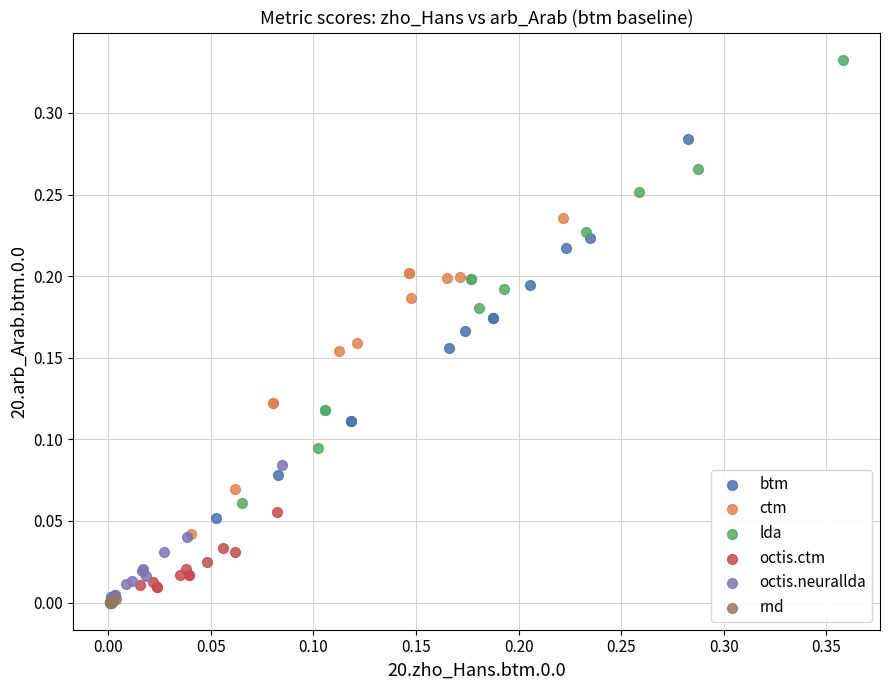

Which series contains the highest Y value?

lda